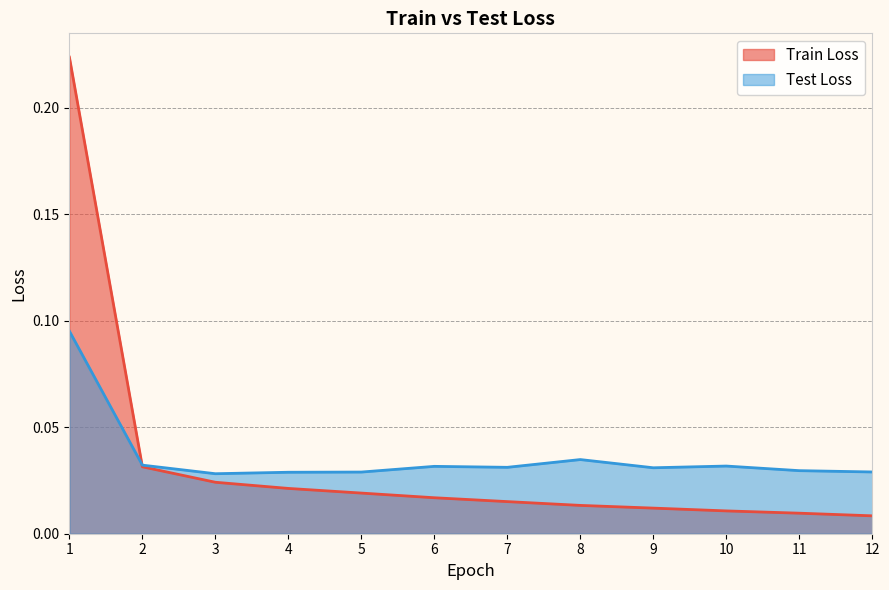

Is it true that Train Loss equals 0.0 at 7?

True